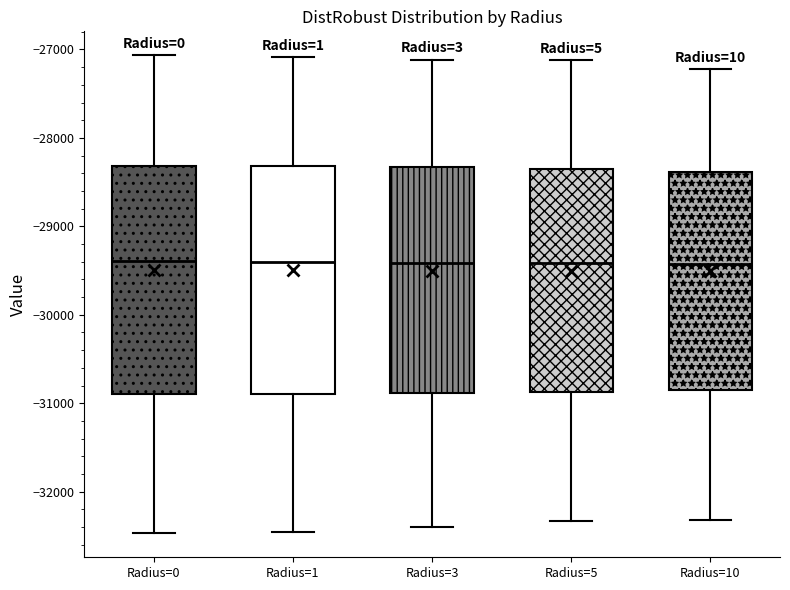

Reading left to right, transcribe this box plot: for each box, give where its median line is, the range the box spans, and where its two whiskers end, as read against the y-axis. The values are not printed on the chart, so give them approximately, as read against the axis.

Radius=0: median -29400, box -30900 to -28300, whiskers -32500 to -27100
Radius=1: median -29400, box -30900 to -28300, whiskers -32500 to -27100
Radius=3: median -29400, box -30900 to -28300, whiskers -32400 to -27100
Radius=5: median -29400, box -30900 to -28300, whiskers -32300 to -27100
Radius=10: median -29400, box -30800 to -28400, whiskers -32300 to -27200